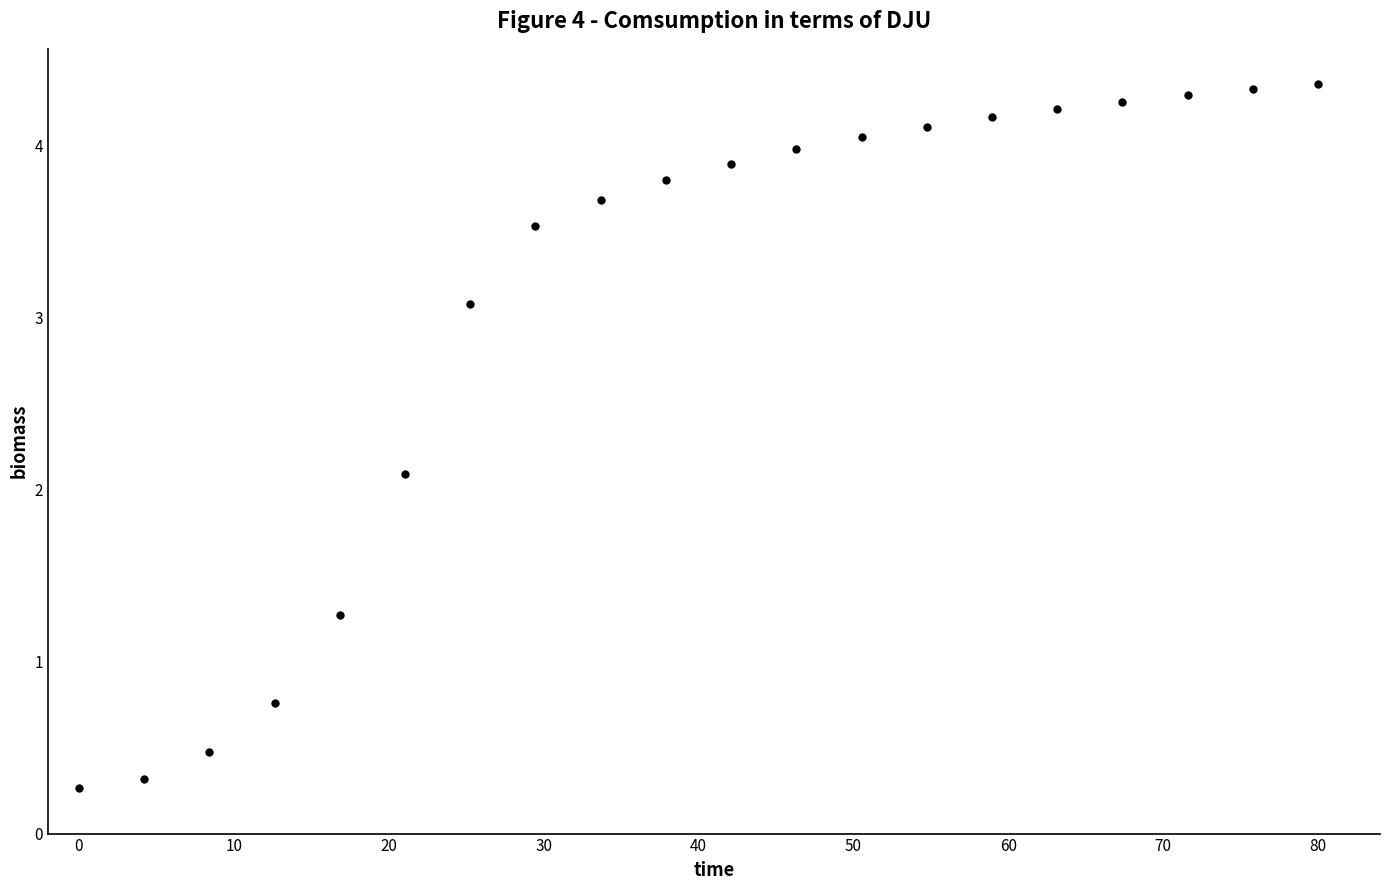

What Y value in the scatter plot is closest to 2?

2.1